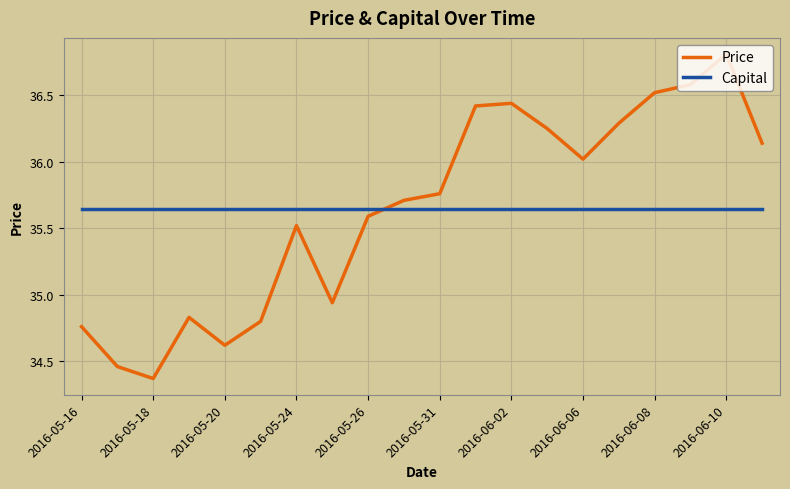

Which series ends up on top after the final intersection of Price and Capital?

Price